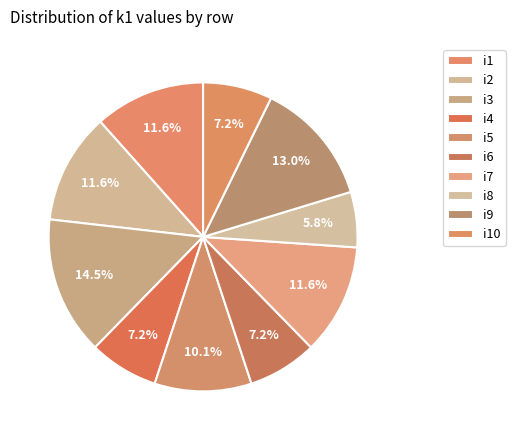

What is the change in value from i5 to i10?

-2